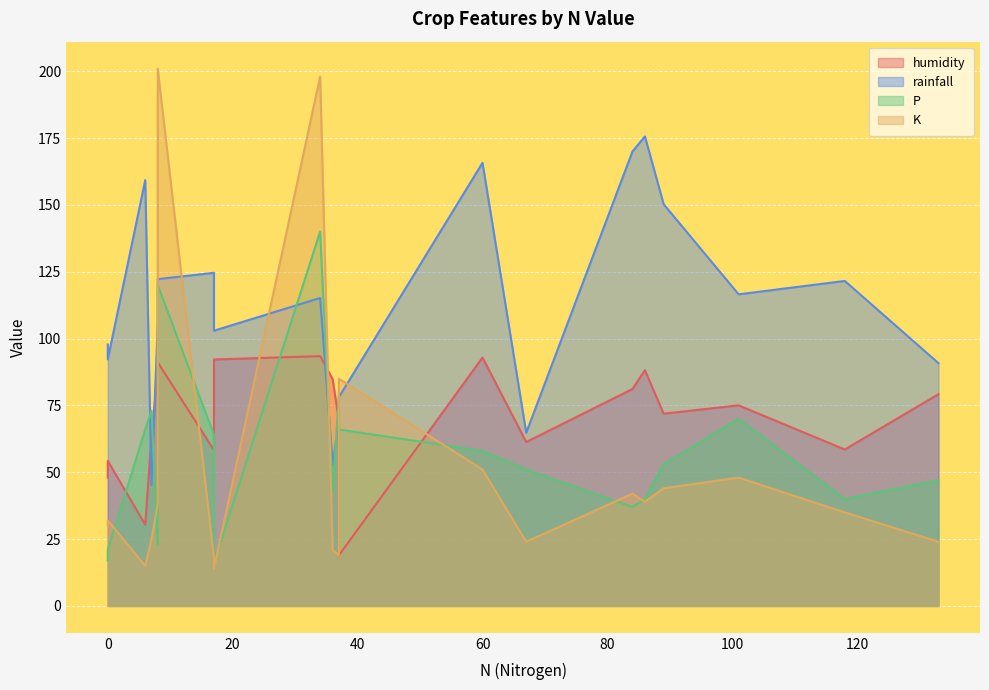

Reading right to left, transcribe all the data shown in this chart.

humidity: 60=92.9	86=88.2	84=81.1	89=71.9	6=30.4	118=58.5	8=91.1	37=18.9	17=58.3	36=84.9	133=79.2	0=54.3	8=87.2	34=93.4	67=61.3	0=48.0	101=75.0	7=63.1	37=69.3	17=92.2
rainfall: 60=165.7	86=175.6	84=169.9	89=150.2	6=159.3	118=121.6	8=122.2	37=78.1	17=124.6	36=52.9	133=90.8	0=92.2	8=105.5	34=115.2	67=64.8	0=97.8	101=116.5	7=45.2	37=69.4	17=102.9
P: 60=58.0	86=40.0	84=37.0	89=53.0	6=66.0	118=40.0	8=120.0	37=66.0	17=64.0	36=43.0	133=47.0	0=21.0	8=23.0	34=140.0	67=51.0	0=17.0	101=70.0	7=73.0	37=79.0	17=16.0
K: 60=51.0	86=39.0	84=42.0	89=44.0	6=15.0	118=35.0	8=201.0	37=85.0	17=18.0	36=21.0	133=24.0	0=32.0	8=38.0	34=198.0	67=24.0	0=30.0	101=48.0	7=25.0	37=19.0	17=14.0